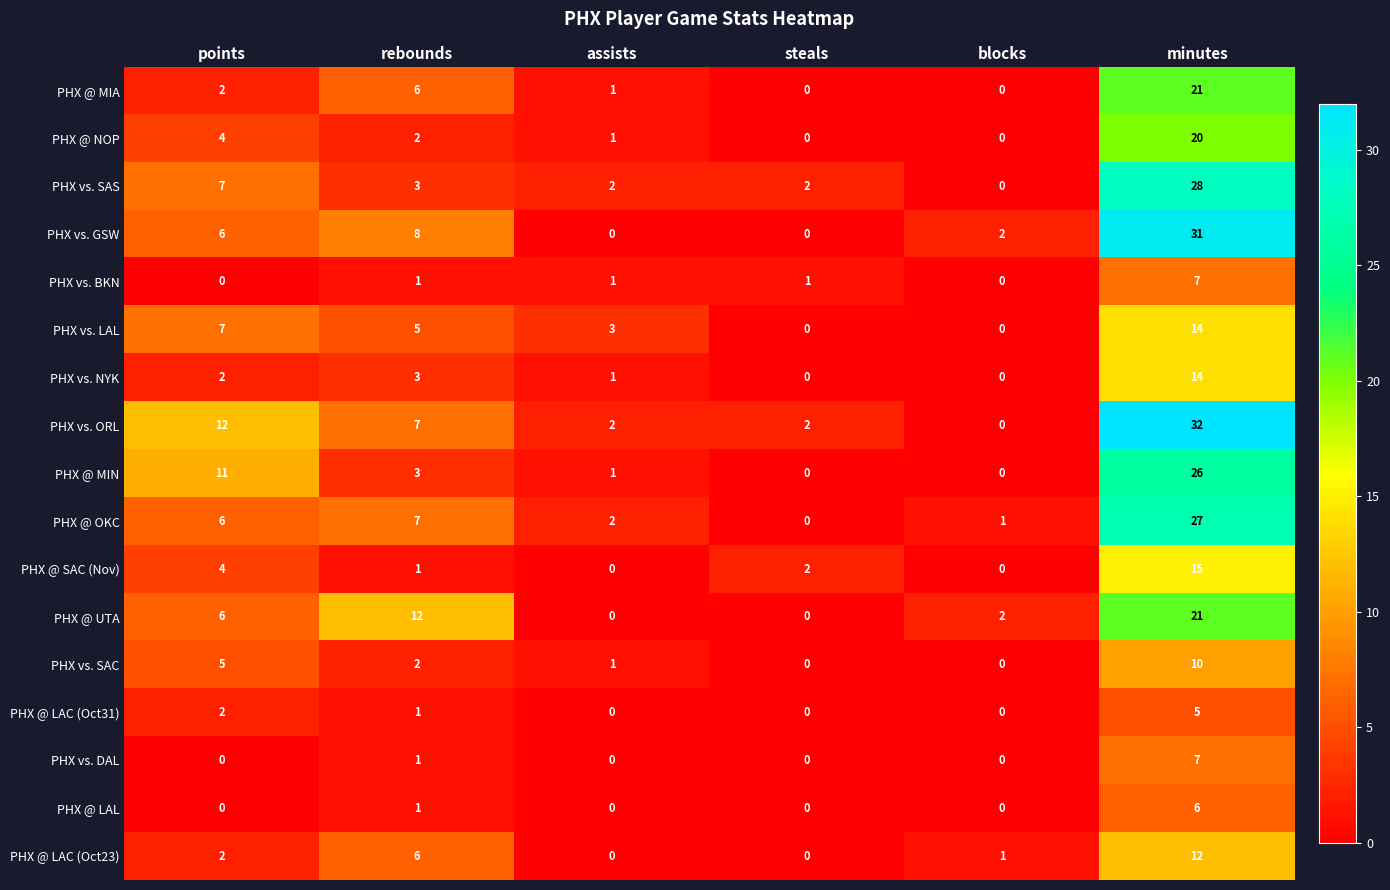

What is the difference between the second highest and second lowest values in the PHX @ MIN series?

11